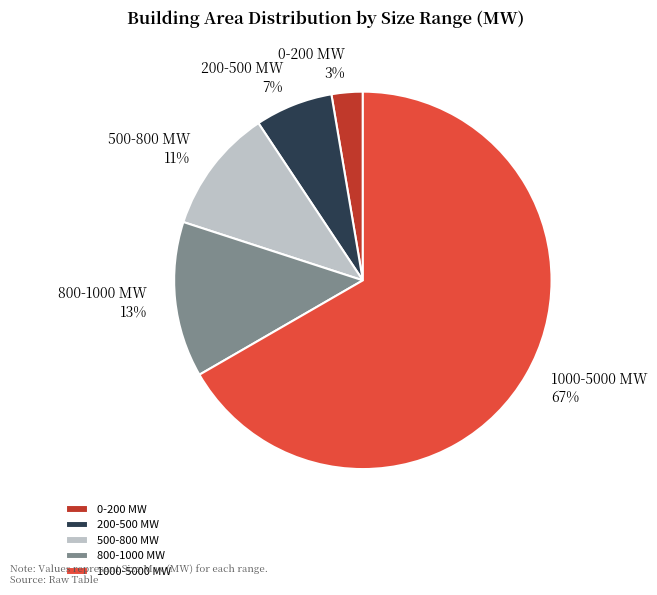

Rank the categories by value from highest to lowest.

1000-5000 MW, 800-1000 MW, 500-800 MW, 200-500 MW, 0-200 MW